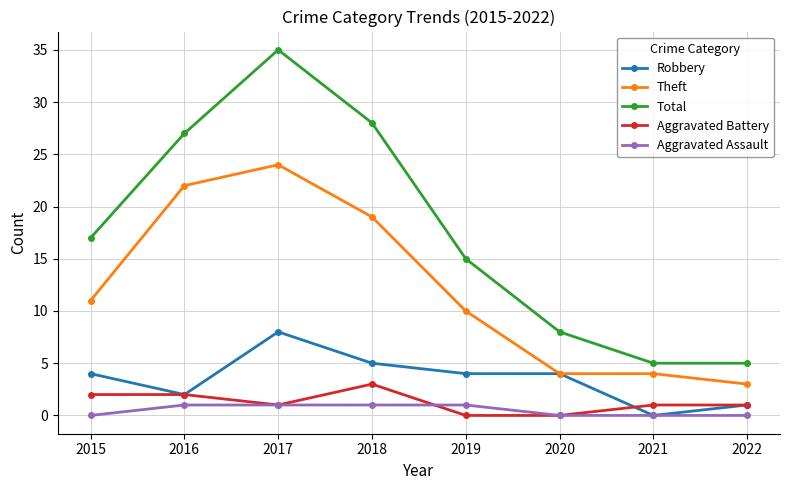

What is the difference between the maximum and second lowest values in the Theft series?

20